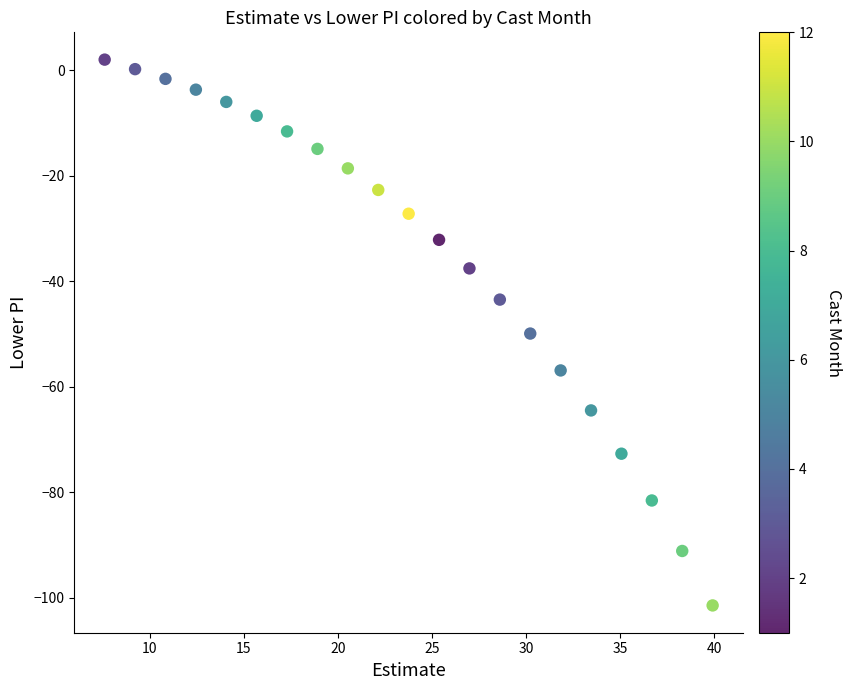

What is the range of Y values (max minus min)?

103.5